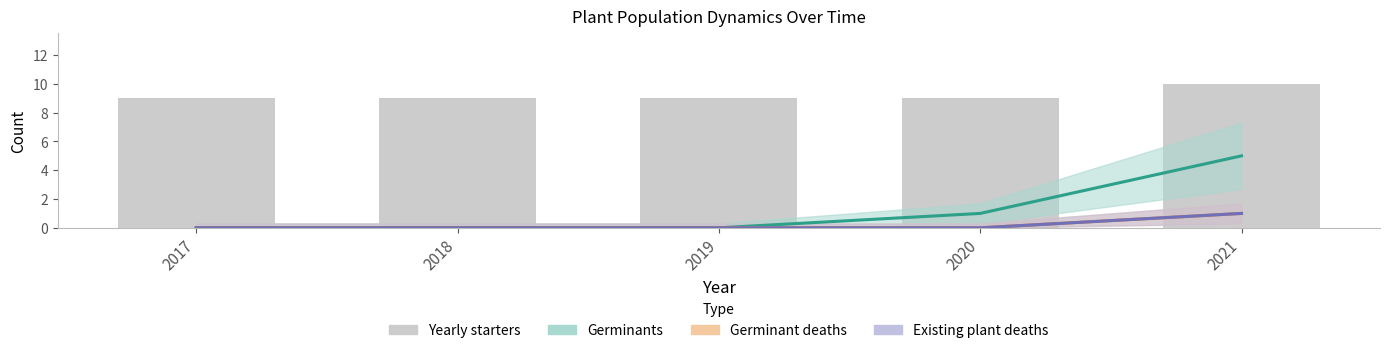

List the labels in order of value, smallest first.

2017, 2018, 2019, 2020, 2021